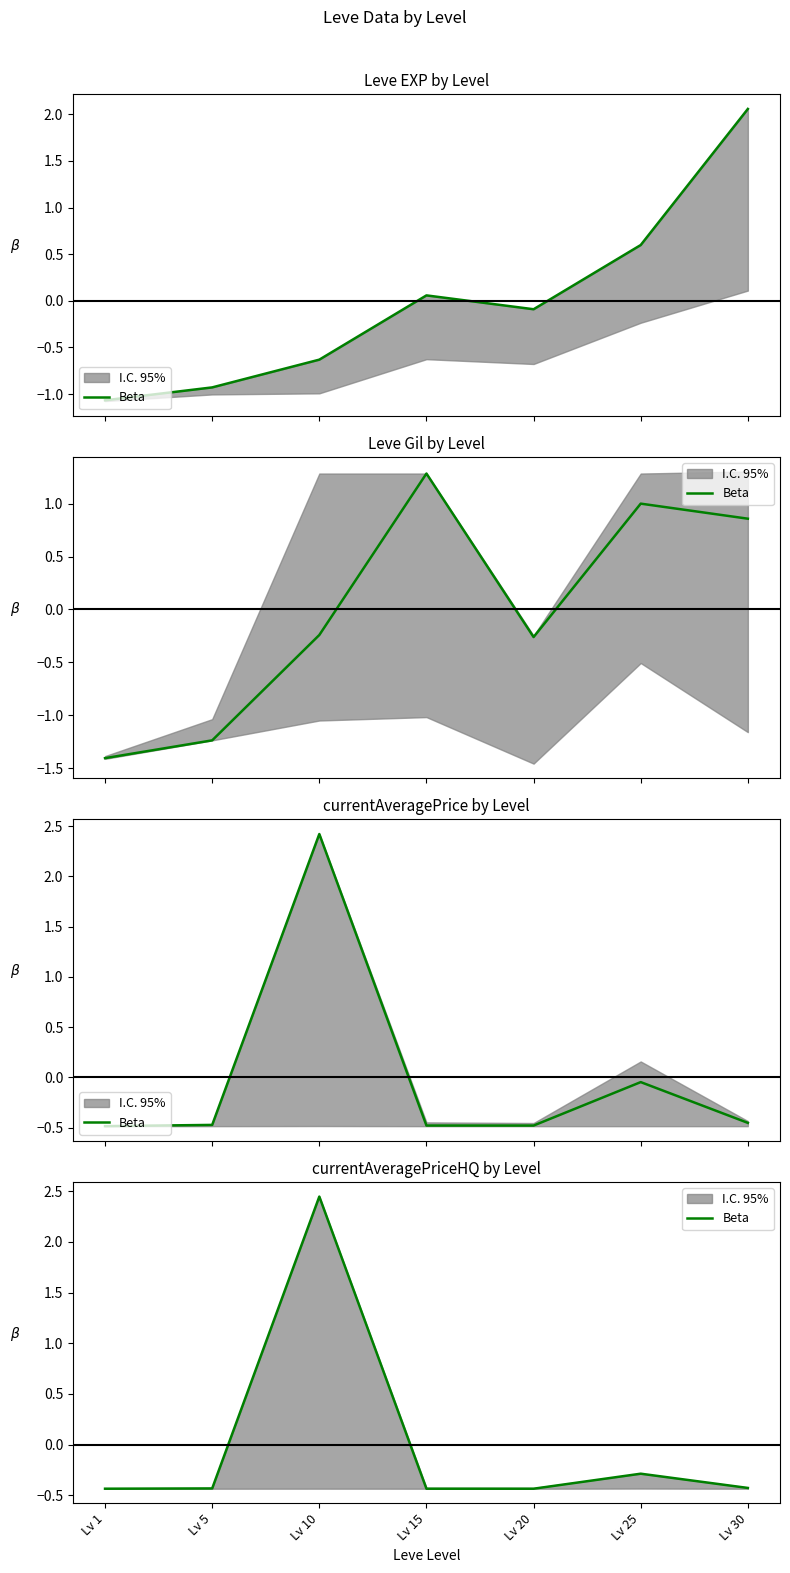

How many interior local peaks (higher than both neighbors) does the data have?

2